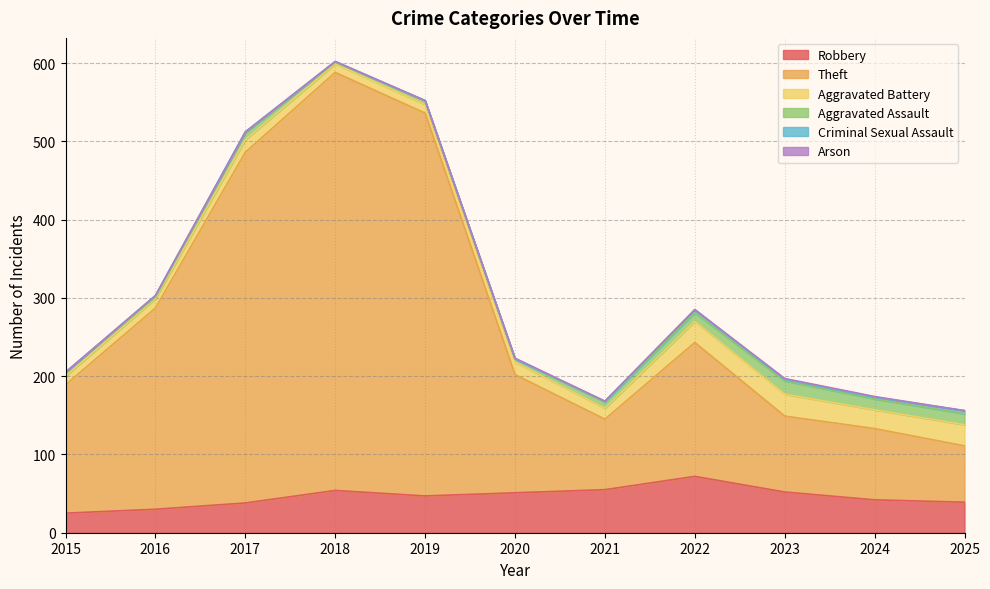

Which series has the largest range (max minus min)?

Theft